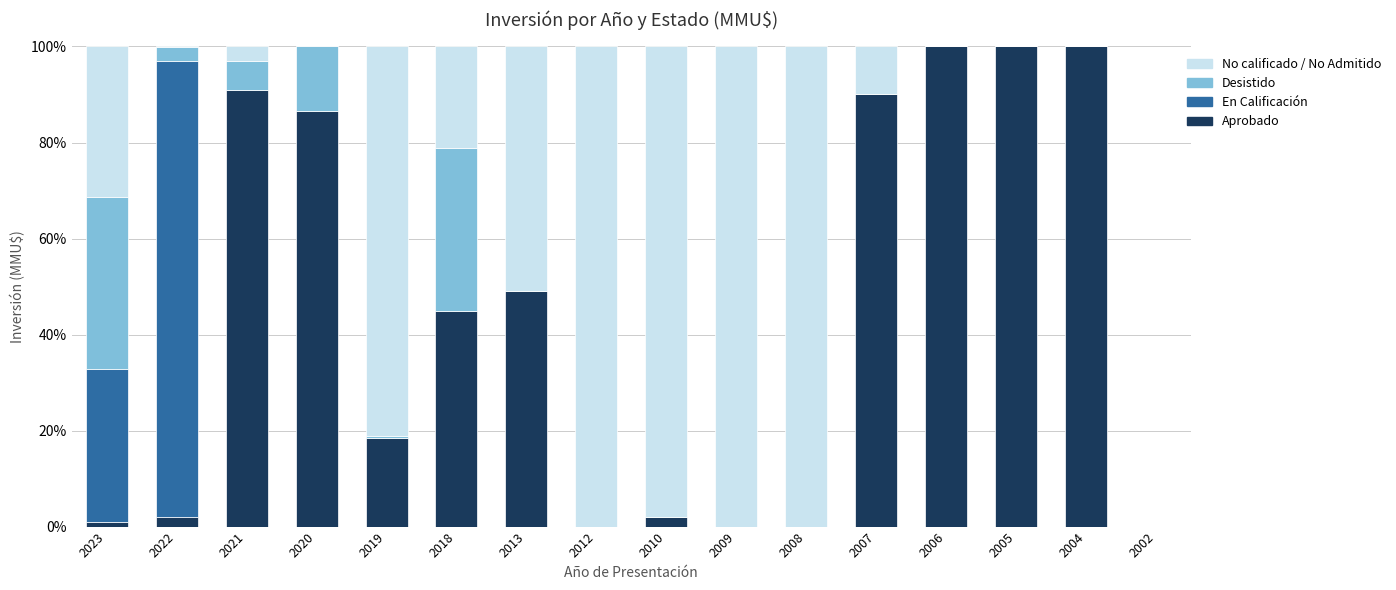

What is the total value across all series at 2012?

100.0